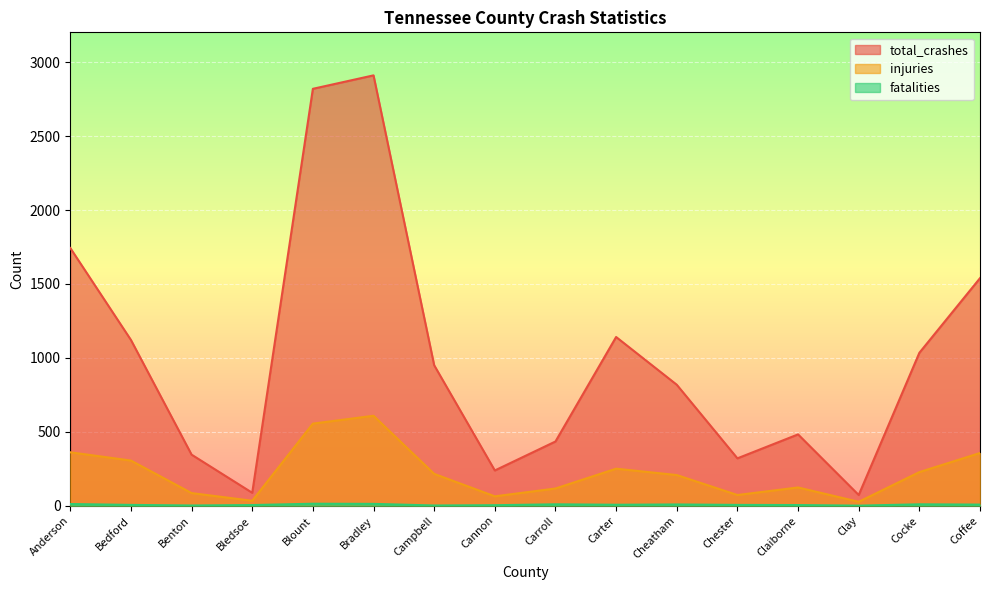

What is the sum of the total_crashes values at Benton and Campbell?

1295